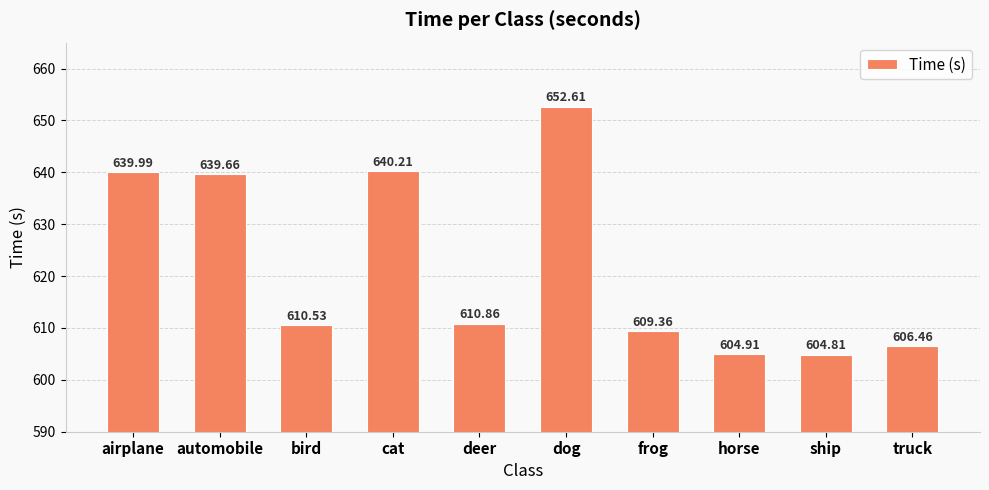

True or false: the data shows 610.9 at deer.

True